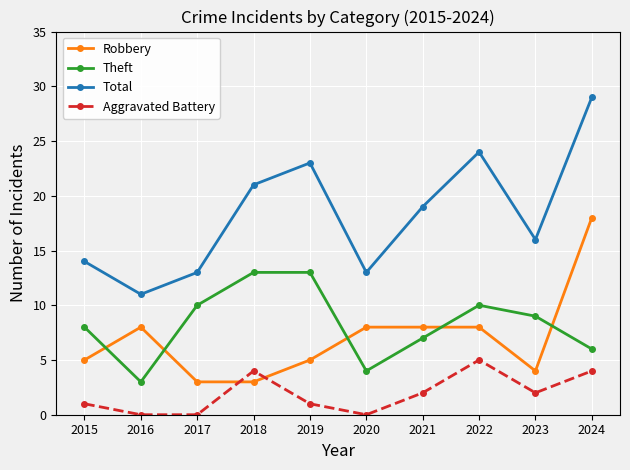

Reading right to left, what are all the values shown in this chart?

Robbery: 2024=18	2023=4	2022=8	2021=8	2020=8	2019=5	2018=3	2017=3	2016=8	2015=5
Theft: 2024=6	2023=9	2022=10	2021=7	2020=4	2019=13	2018=13	2017=10	2016=3	2015=8
Total: 2024=29	2023=16	2022=24	2021=19	2020=13	2019=23	2018=21	2017=13	2016=11	2015=14
Aggravated Battery: 2024=4	2023=2	2022=5	2021=2	2020=0	2019=1	2018=4	2017=0	2016=0	2015=1